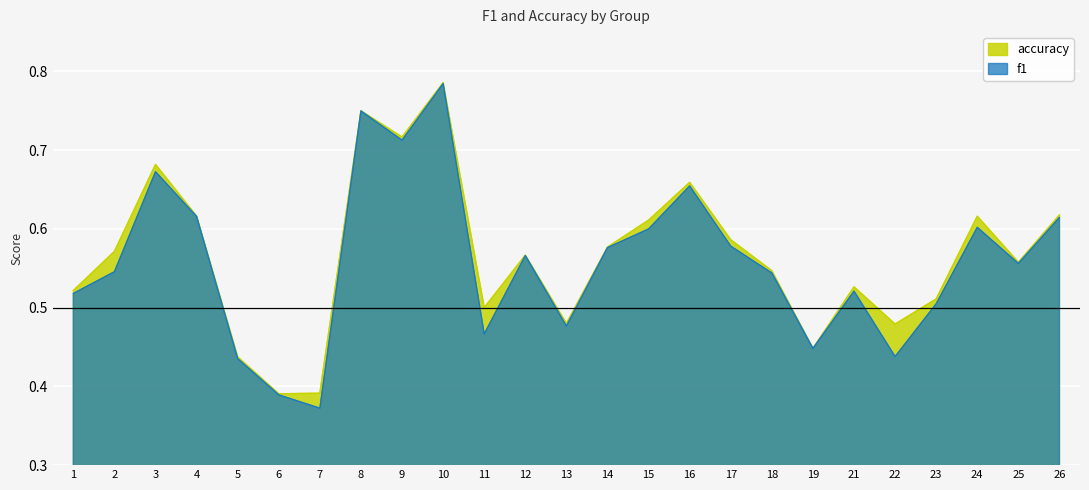

What is the highest value of the f1 series?

0.8